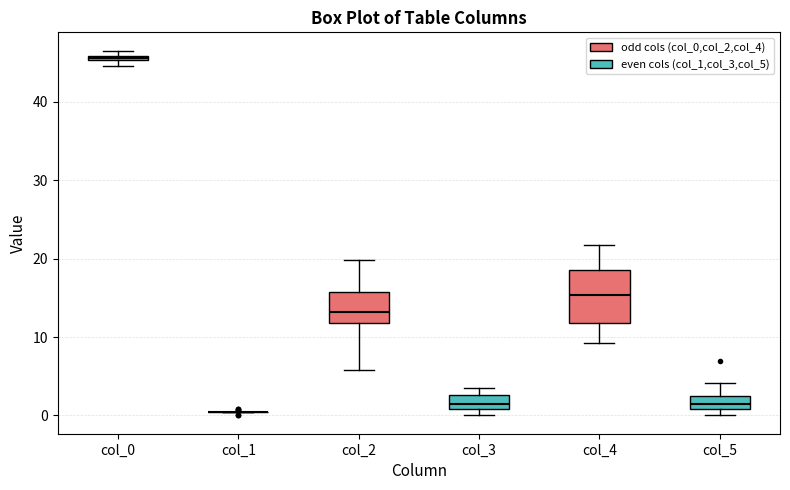

Where does the upper whisker of the box for col_5 end on the y-axis? The values are not printed on the chart, so give them approximately, as read against the axis.

4